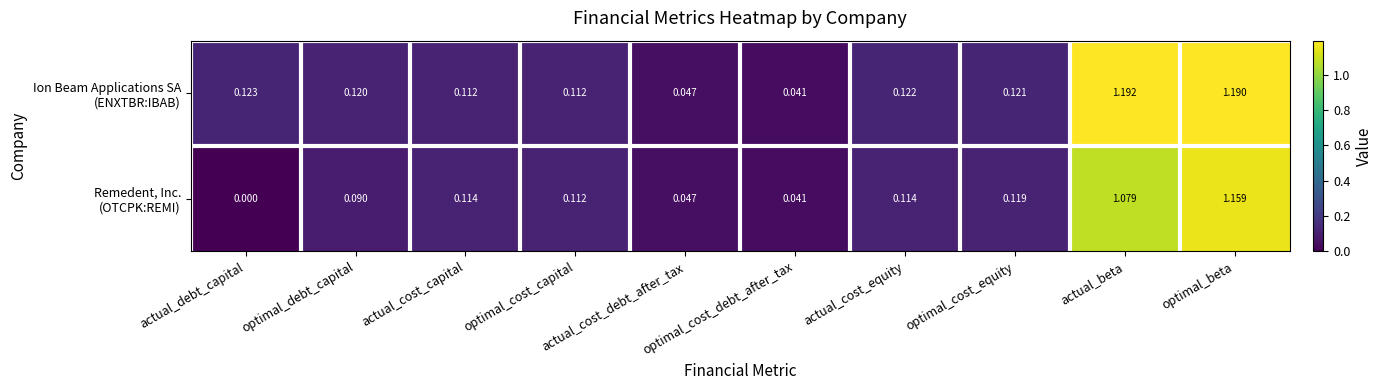

How many data points does each series have?

10